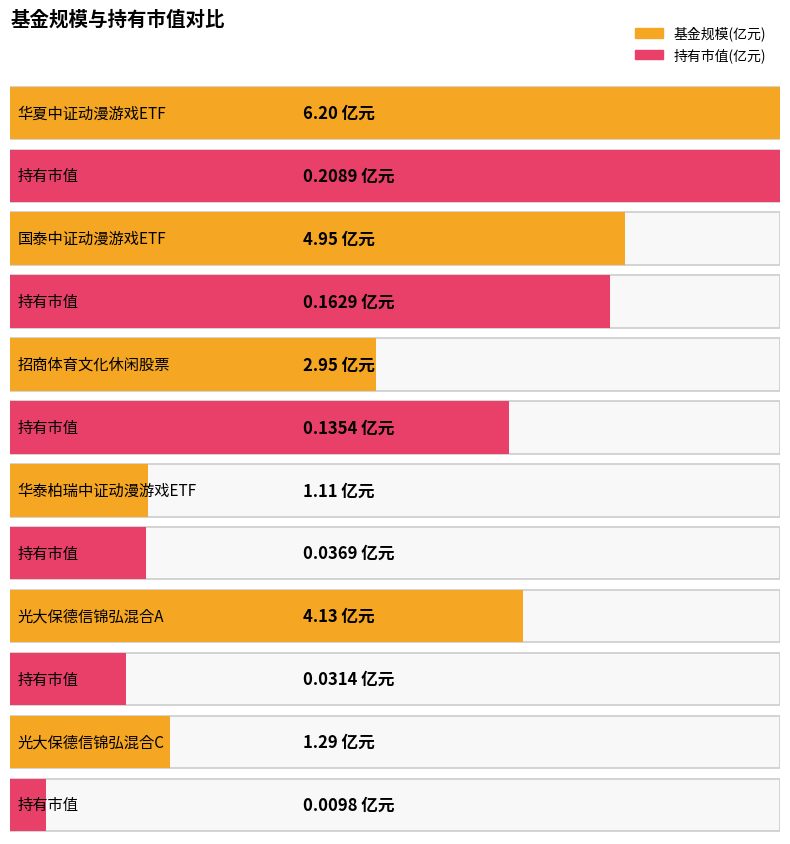

Reading left to right, extract all data points from this chart.

基金规模: 华夏中证动漫游戏ETF=6.2	国泰中证动漫游戏ETF=5.0	招商体育文化休闲股票=3.0	华泰柏瑞中证动漫游戏ETF=1.1	光大保德信锦弘混合A=4.1	光大保德信锦弘混合C=1.3
持有市值(亿元): 华夏中证动漫游戏ETF=0.2	国泰中证动漫游戏ETF=0.2	招商体育文化休闲股票=0.1	华泰柏瑞中证动漫游戏ETF=0.0	光大保德信锦弘混合A=0.0	光大保德信锦弘混合C=0.0